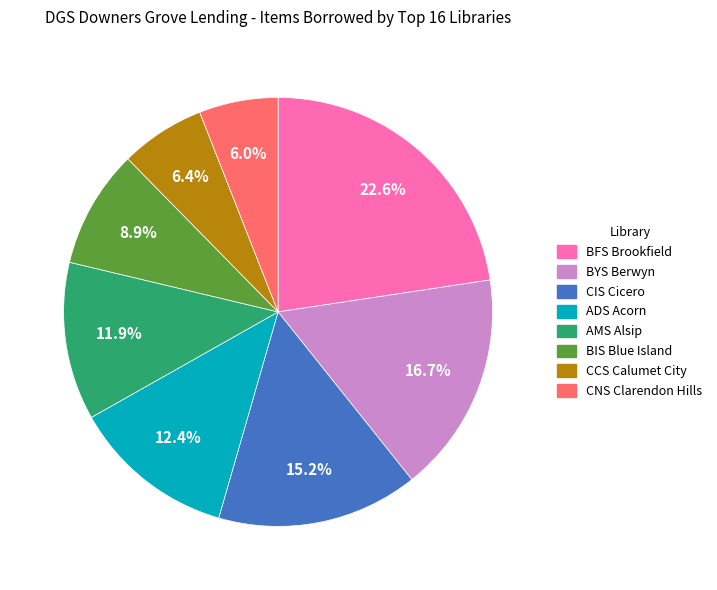

Which category has the biggest portion of the pie?

BFS Brookfield